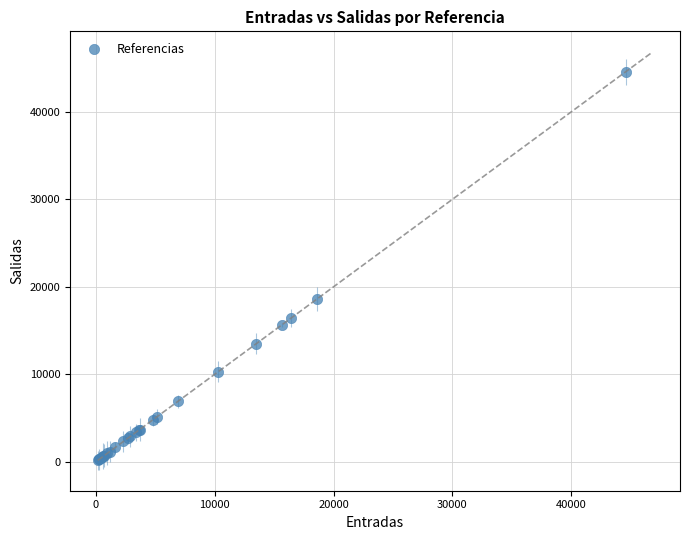

What Y value in the scatter plot is closest to 22380?

18597